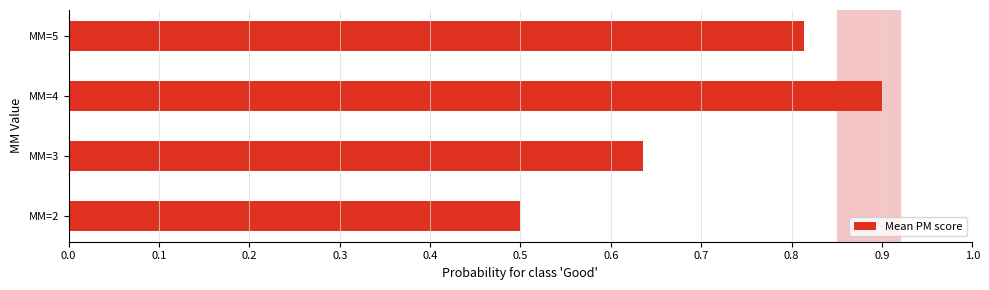

What is the change in value from MM=3 to MM=4?

+0.3